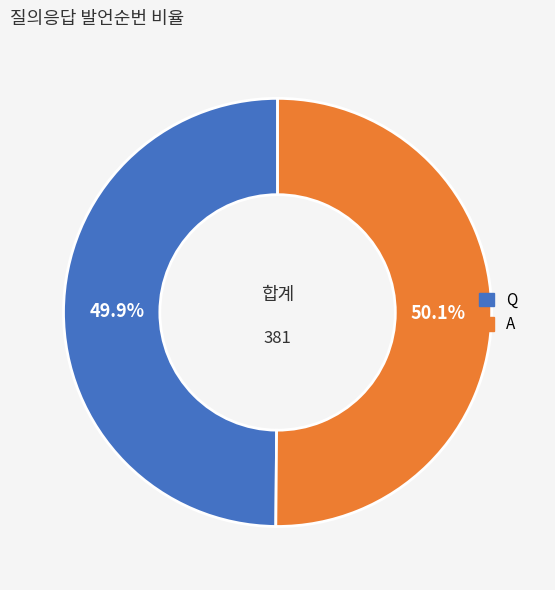

Approximately how many times larger is the value at A compared to Q?

1.0